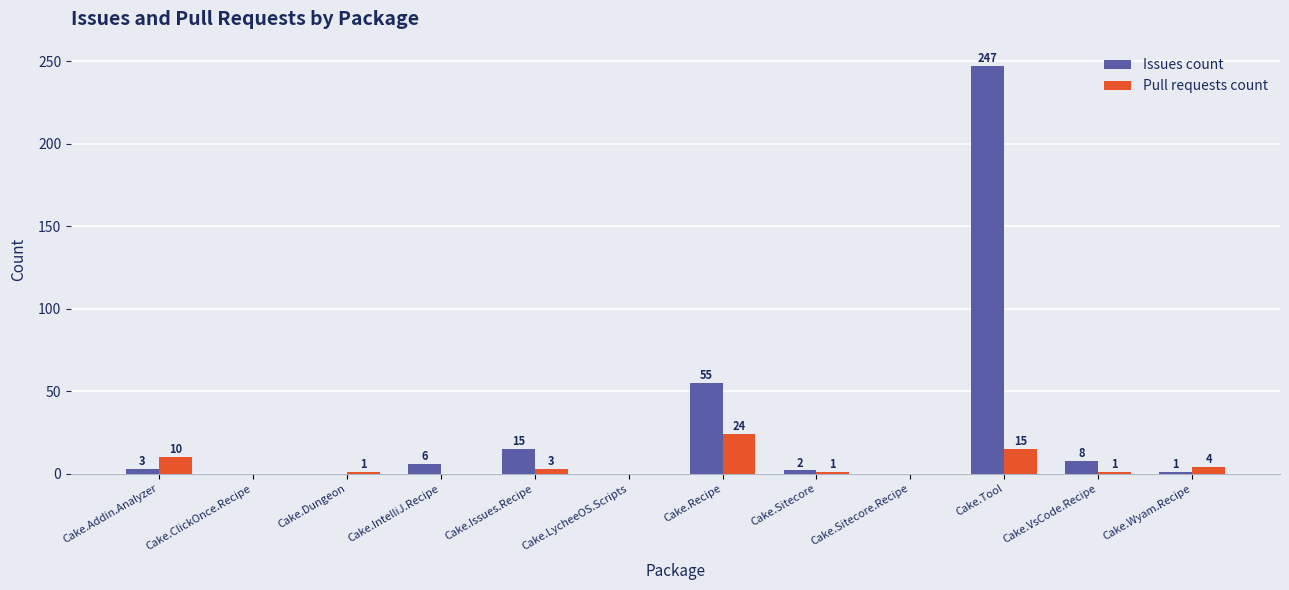

Which series changed the most between Cake.LycheeOS.Scripts and Cake.VsCode.Recipe?

Issues count